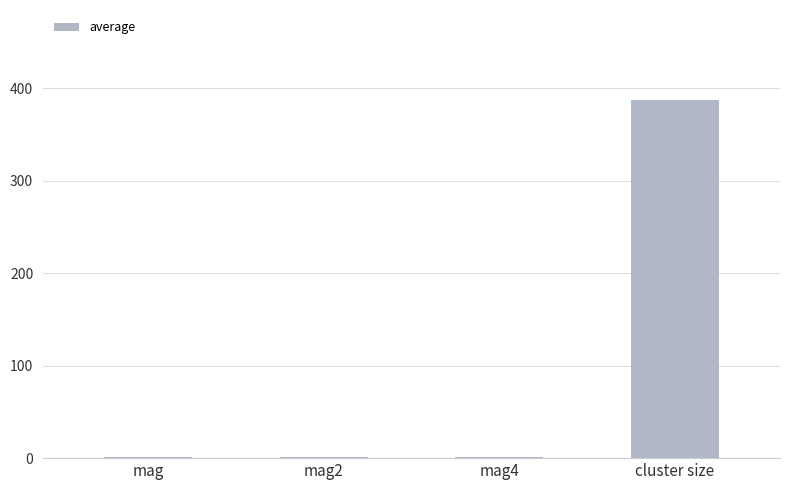

What is the greatest value displayed?

387.8